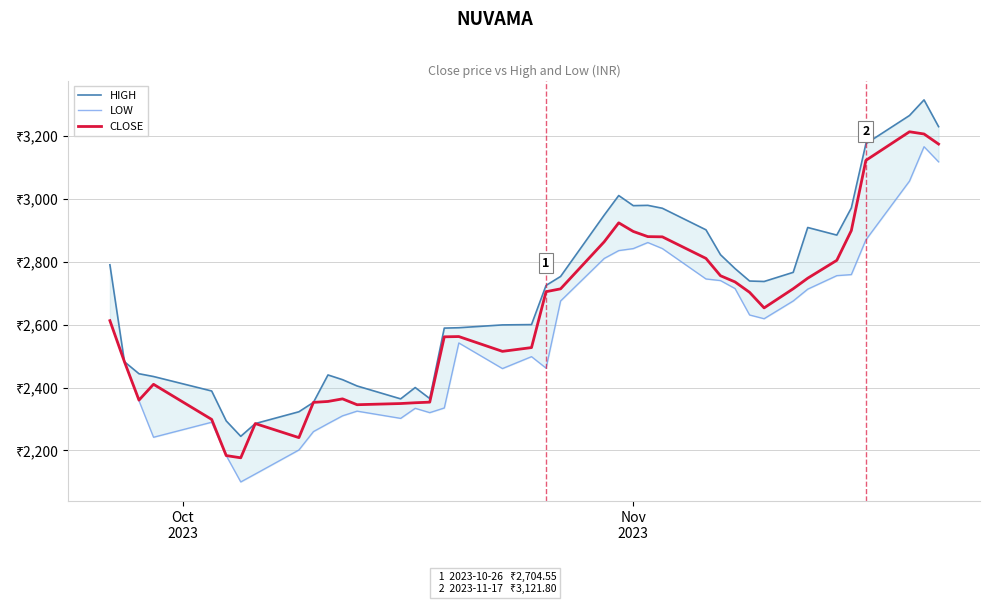

Reading left to right, transcribe all the data shown in this chart.

HIGH: 2790.0	2481.9	2443.8	2435.0	2389.0	2294.0	2244.9	2285.5	2323.0	2352.8	2440.0	2425.0	2405.0	2364.0	2400.0	2365.0	2588.8	2590.0	2599.0	2600.0	2724.4	2752.9	2947.8	3010.1	2977.9	2978.9	2969.7	2901.2	2822.0	2778.0	2738.4	2737.0	2766.0	2908.6	2884.4	2970.7	3174.6	3264.4	3314.0	3229.0
LOW: 2612.5	2481.9	2357.8	2242.0	2289.8	2183.8	2100.0	2125.2	2201.6	2260.0	2285.3	2310.1	2325.0	2302.0	2334.0	2320.2	2335.1	2541.7	2460.2	2498.1	2461.6	2675.0	2810.1	2835.2	2841.5	2860.8	2841.6	2745.0	2739.8	2714.5	2630.6	2618.7	2675.0	2712.6	2755.5	2758.8	2869.2	3056.0	3165.2	3117.2
CLOSE: 2612.5	2481.9	2360.0	2410.2	2298.7	2183.8	2176.7	2285.5	2240.8	2352.8	2355.8	2364.0	2345.4	2349.2	2351.7	2353.6	2561.2	2562.0	2514.9	2526.9	2704.6	2713.6	2863.1	2923.3	2895.9	2879.6	2878.8	2810.3	2755.2	2735.6	2702.6	2653.1	2713.8	2747.4	2804.2	2898.8	3121.8	3212.8	3205.7	3173.7